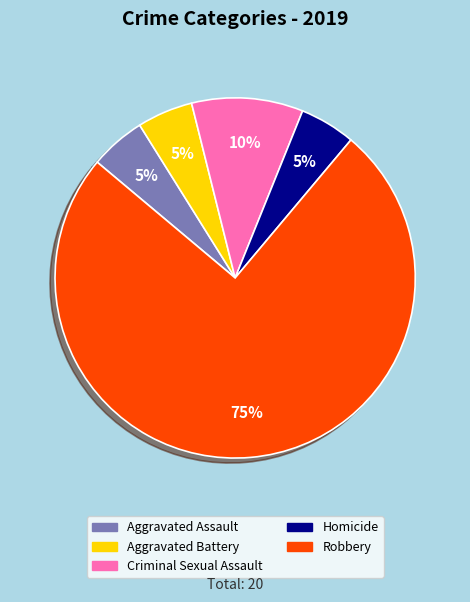

What is the ratio of the value at Aggravated Assault to the value at Homicide?

1.0